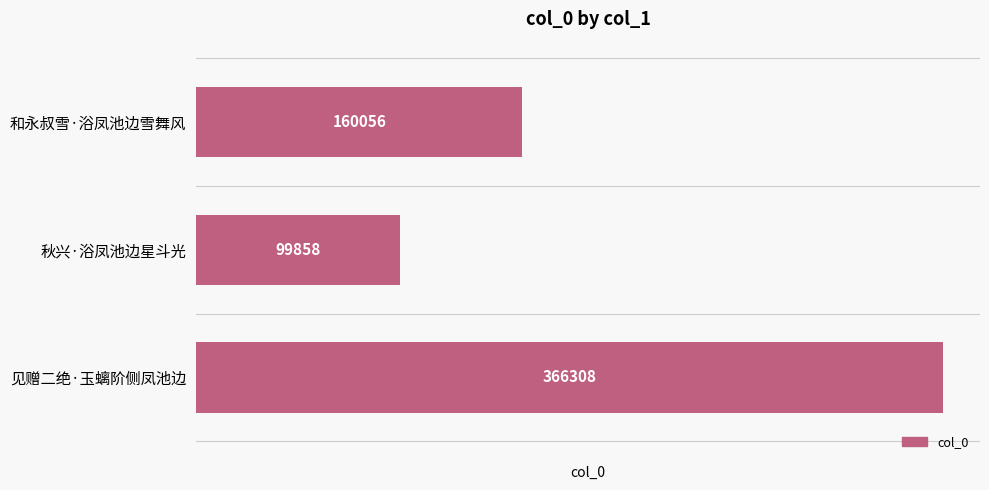

Rank the categories by value from highest to lowest.

见赠二绝·玉螭阶侧凤池边, 和永叔雪·浴凤池边雪舞风, 秋兴·浴凤池边星斗光